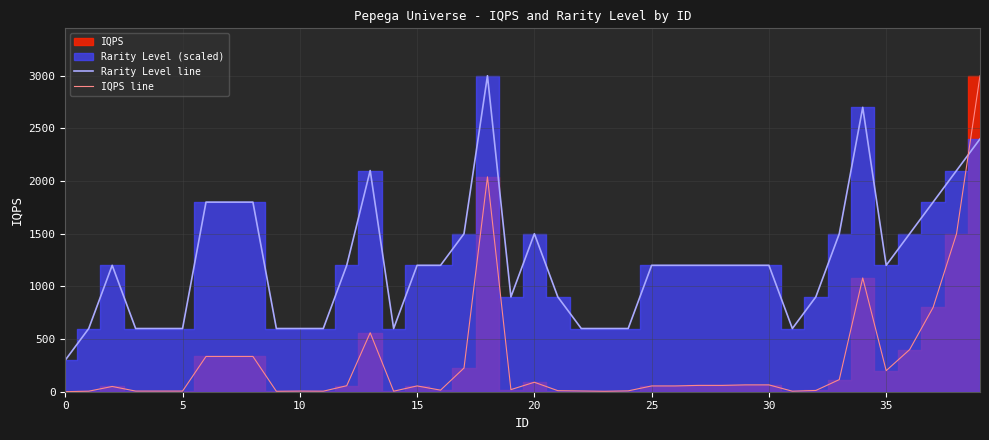

What is the approximate value of Rarity Level line at 14?

600.0